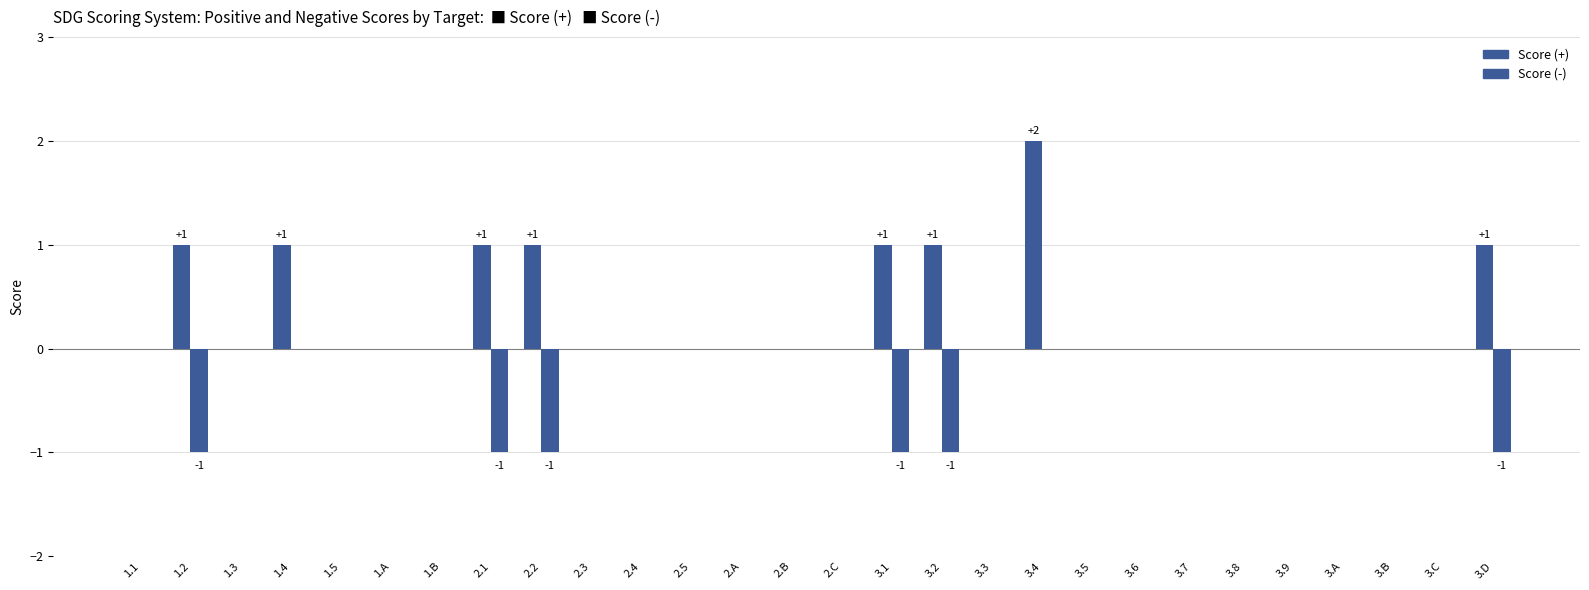

Are the bars grouped side by side (vs. stacked)?

Yes